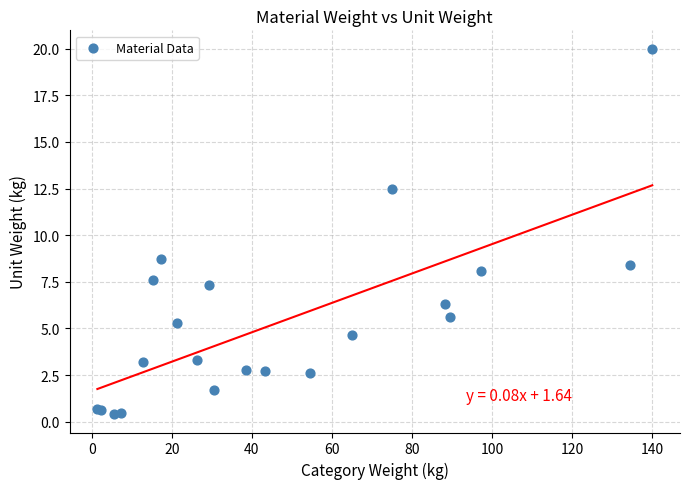

What Y value in the scatter plot is closest to 10?

8.7